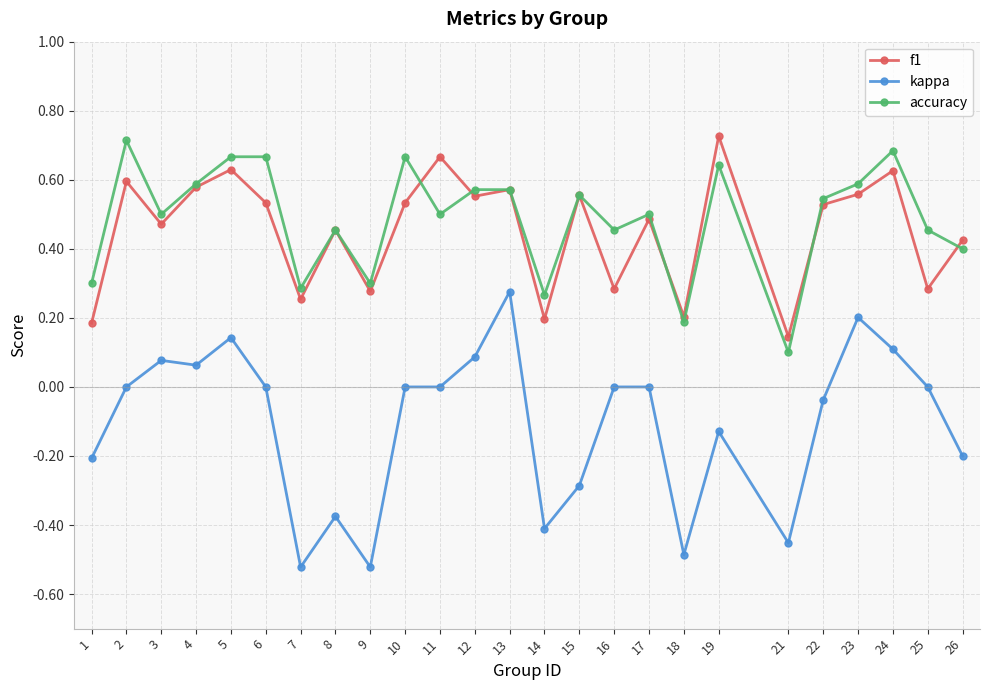

Rank the series at 1 from highest to lowest value.

accuracy, f1, kappa